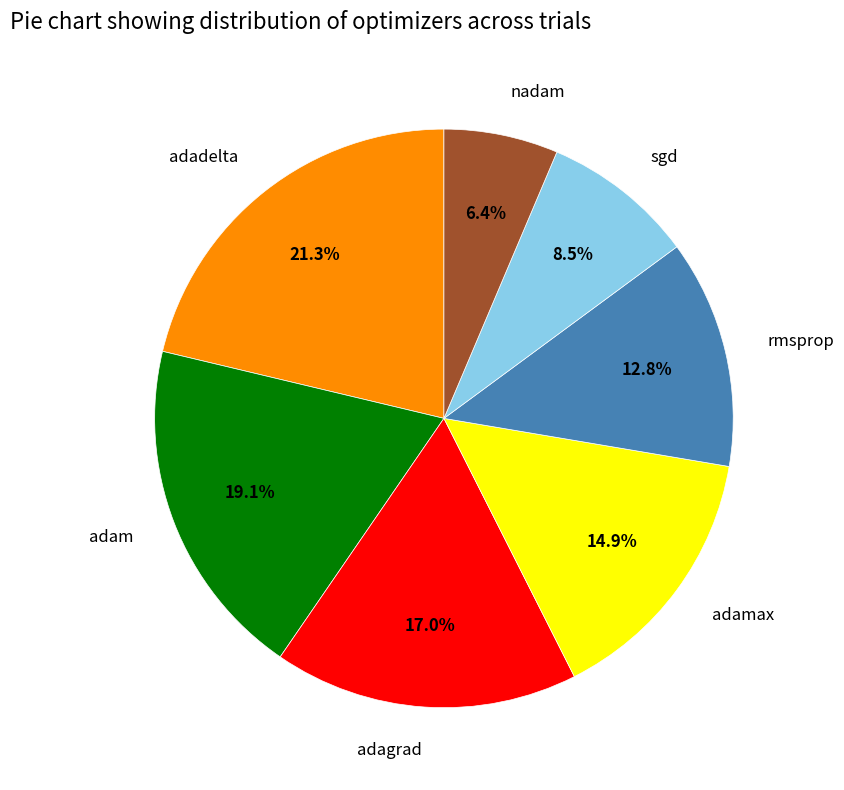

Which has a higher value, adadelta or nadam?

adadelta